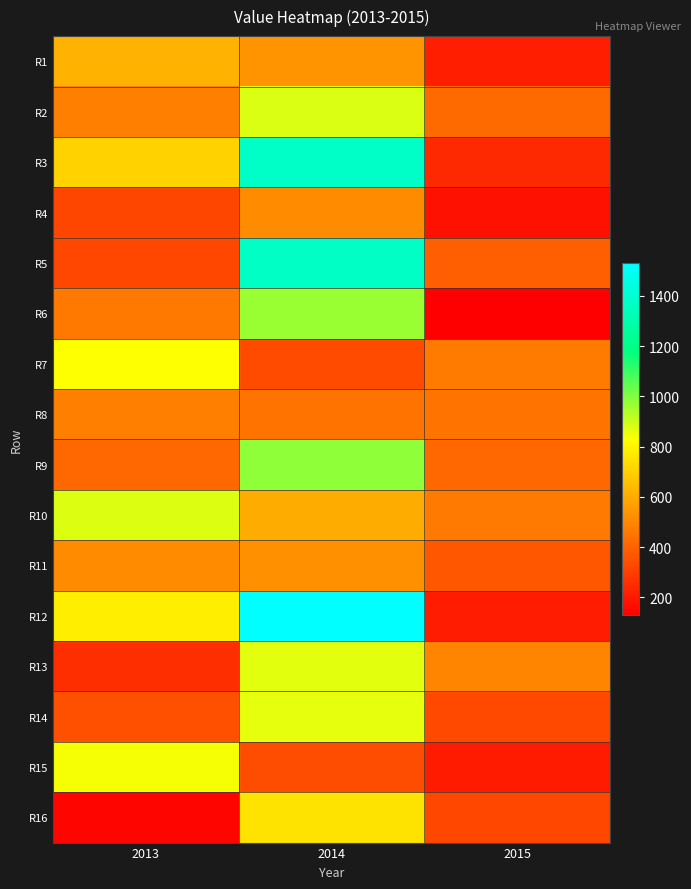

What is the difference between the highest and lowest values at 2013?

730